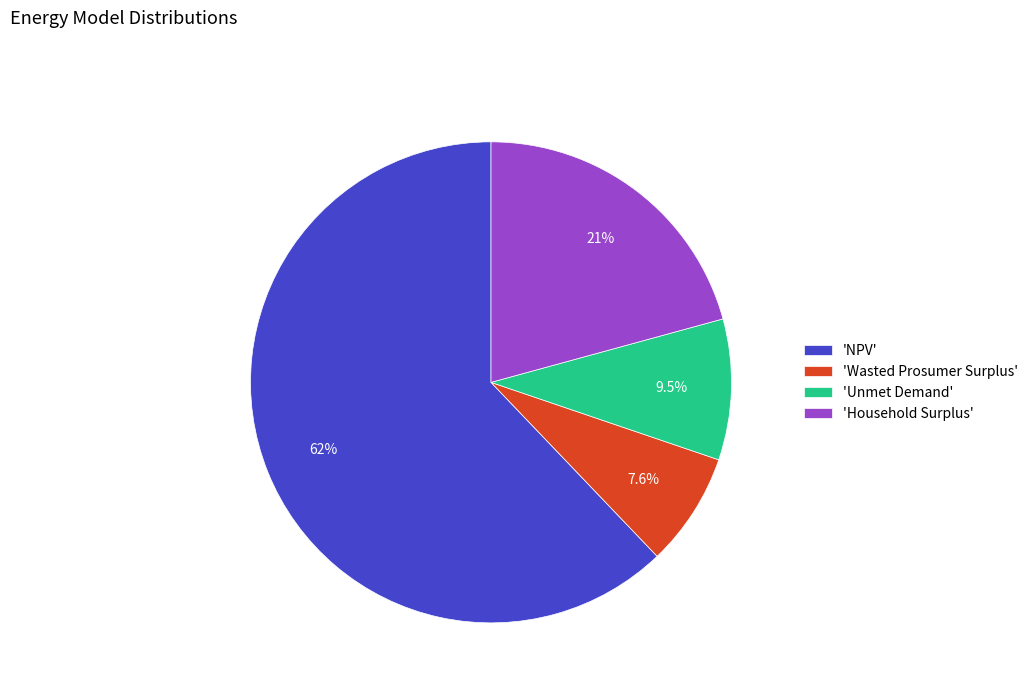

What is the majority slice?

'NPV'